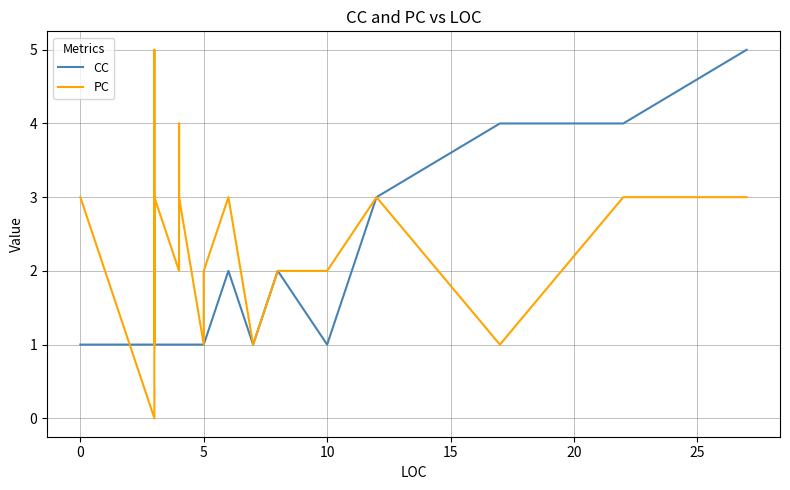

What is the difference between the second highest and second lowest values in the PC series?

3